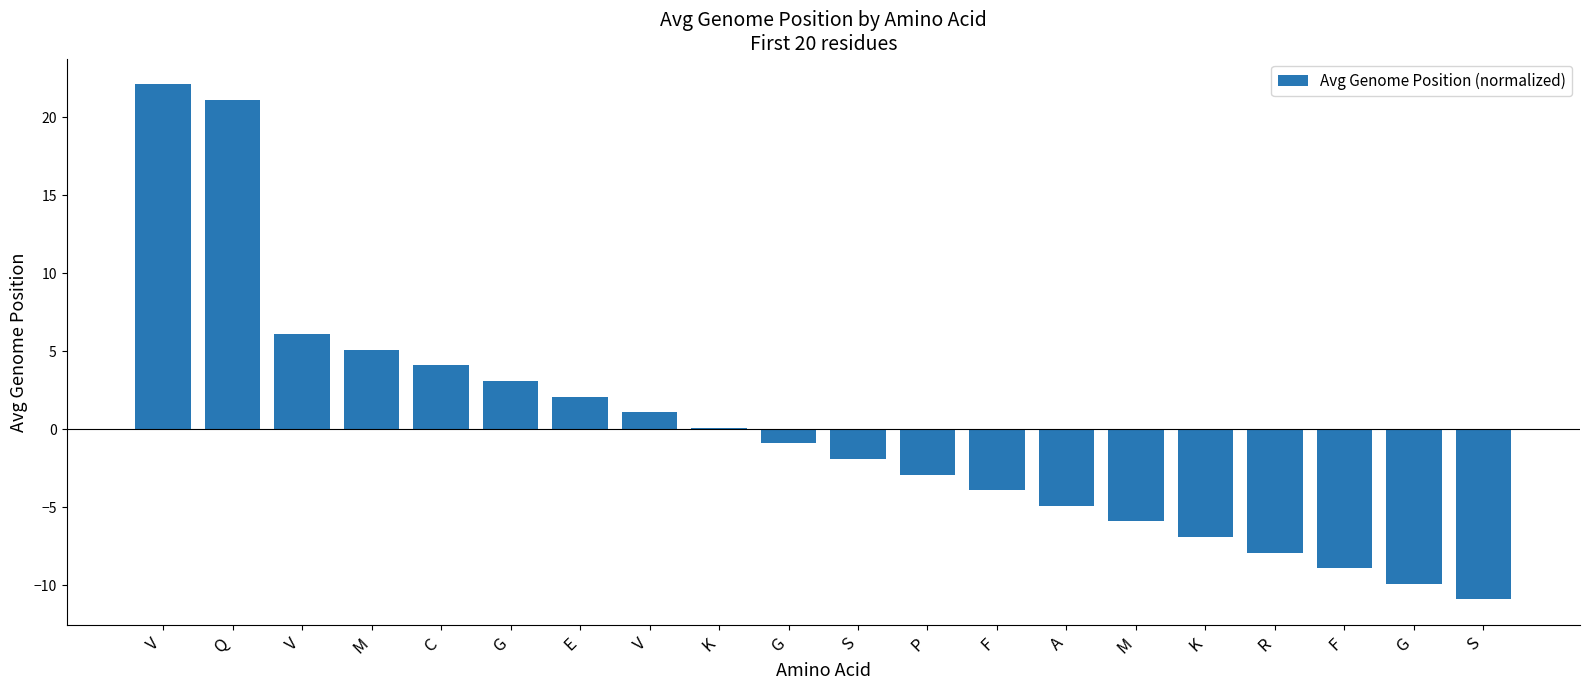

Count the number of data series in this chart.

1